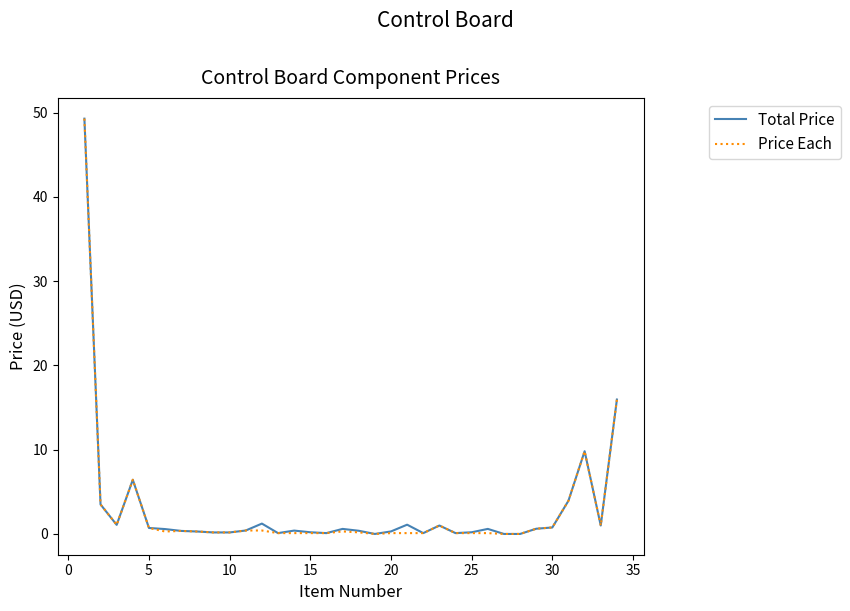

What is the highest value of the Total Price series?

49.3